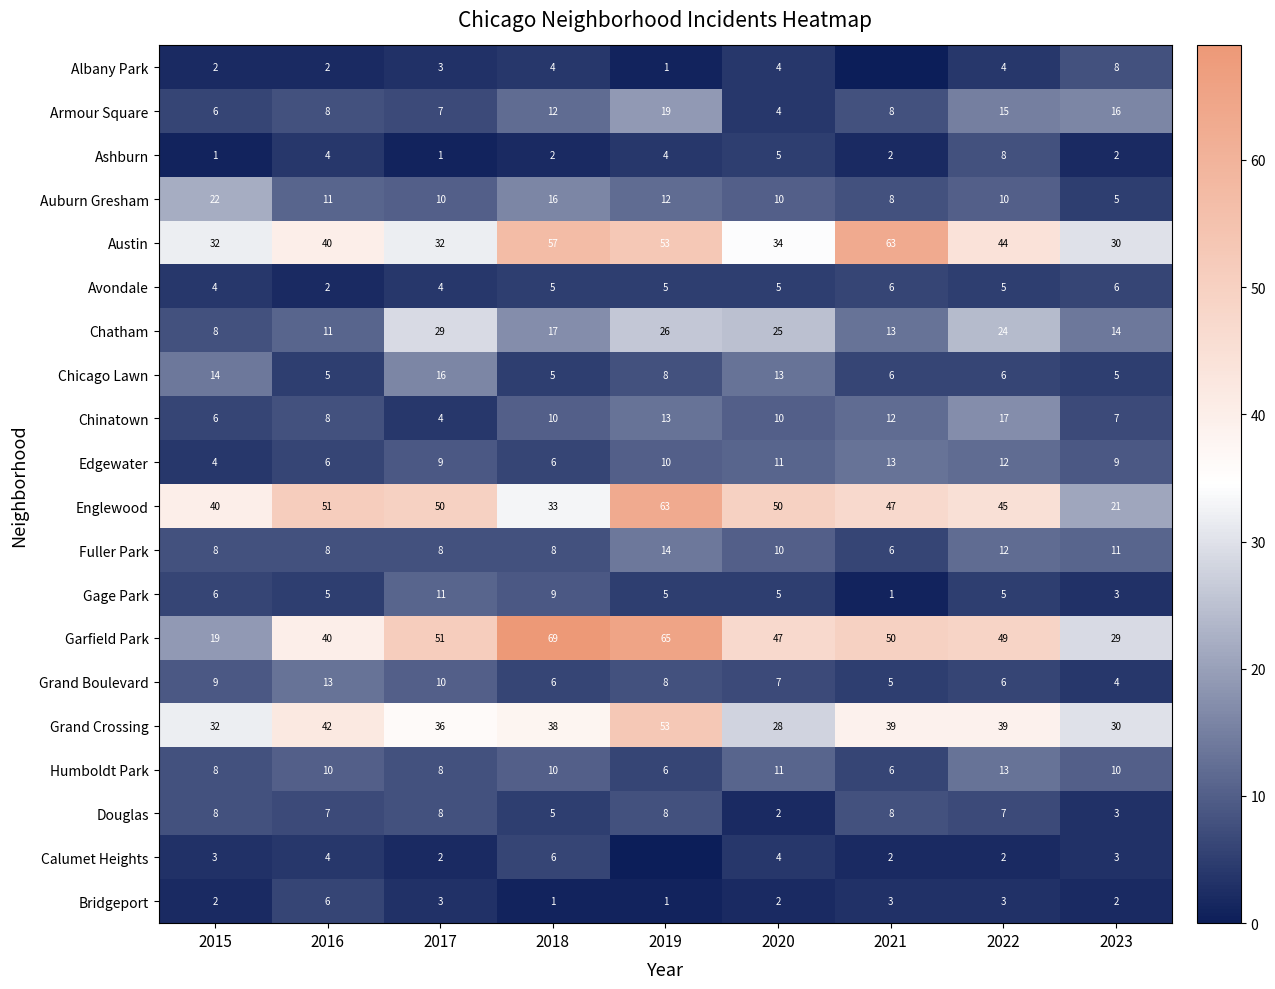

At which label is Armour Square closest to 11?

2018